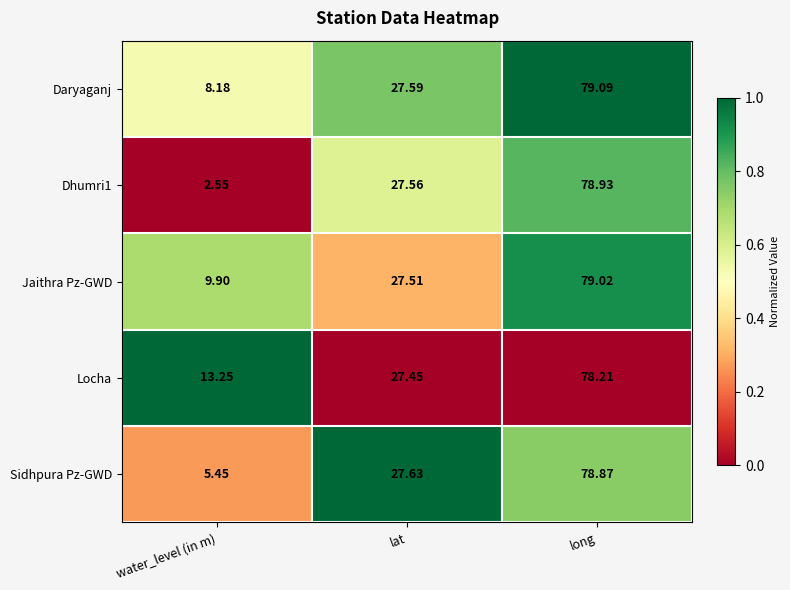

Which series changed the most between lat and long?

Jaithra Pz-GWD